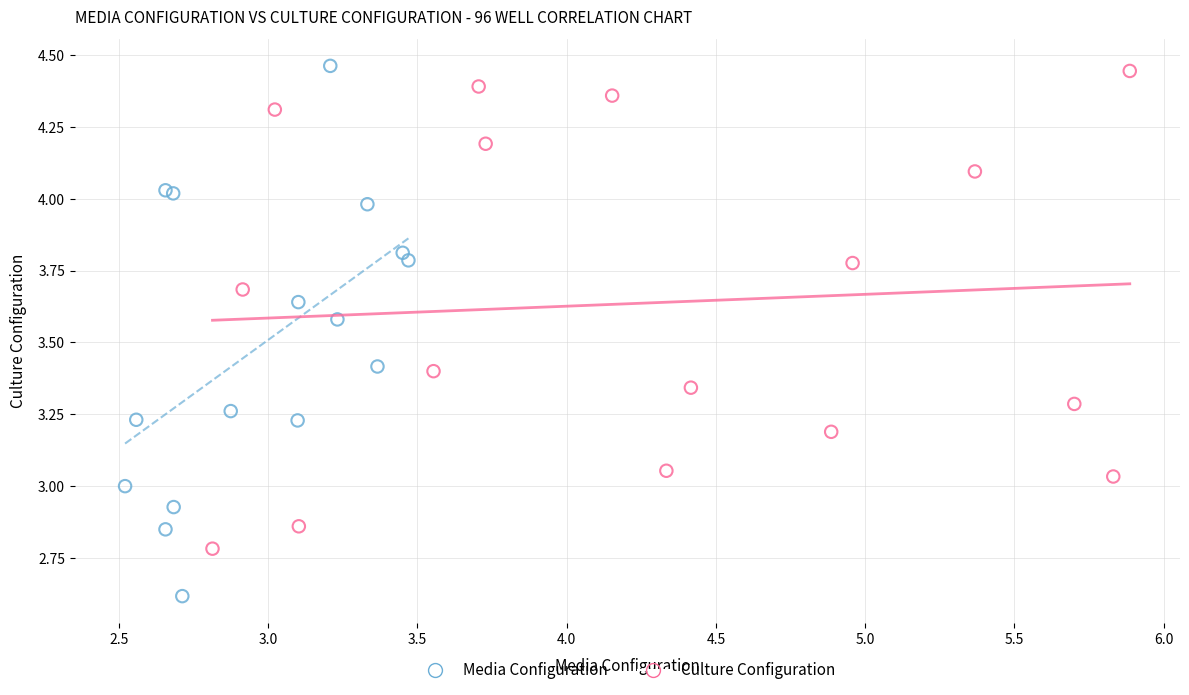

Which series has the widest spread of Y values?

Media Configuration